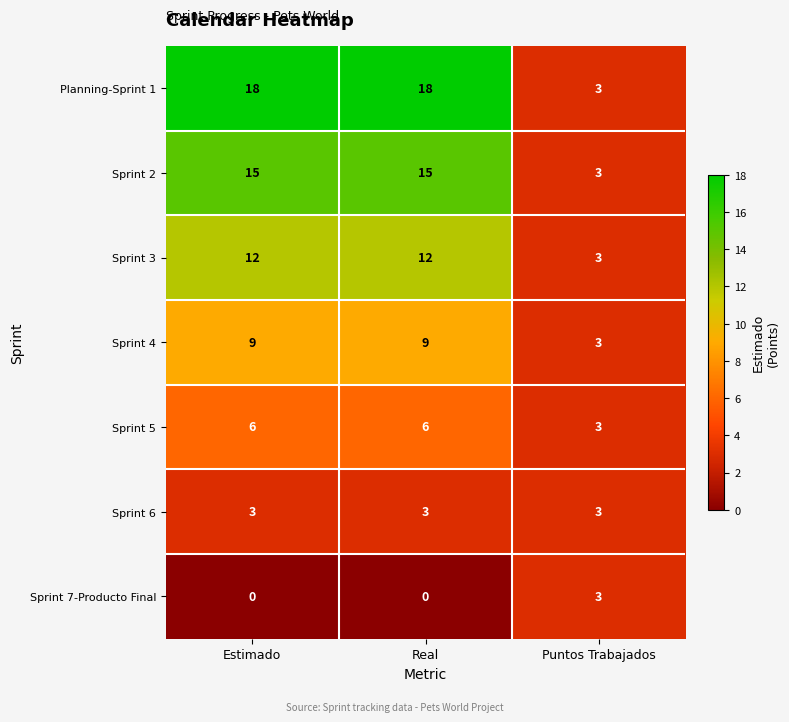

The value of Sprint 3 at Estimado is 4. True or false?

False